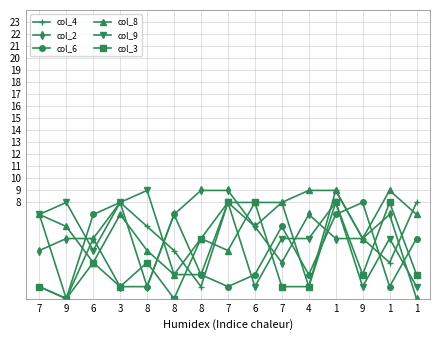

Which series has the largest range (max minus min)?

col_4